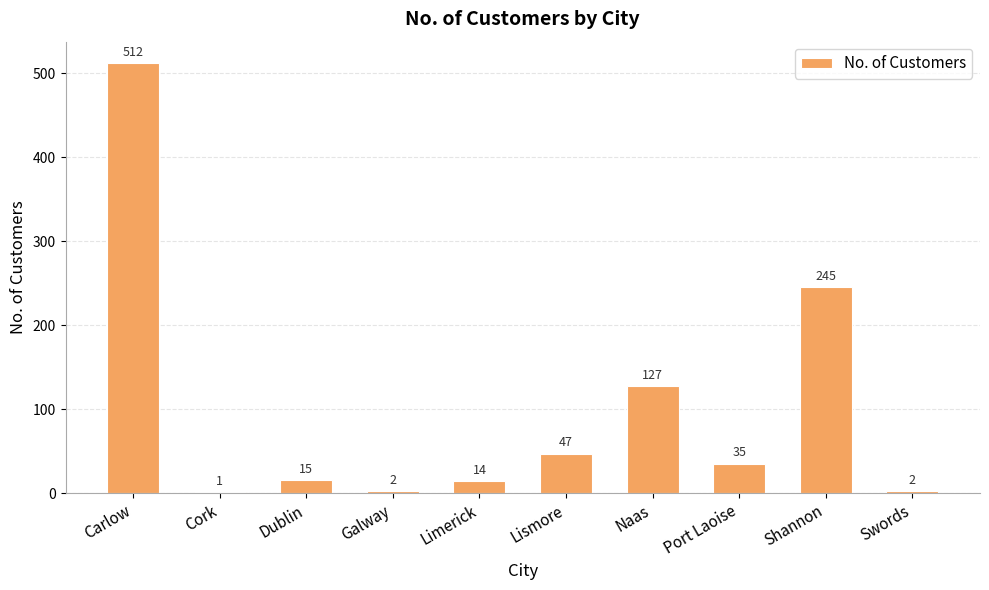

Reading left to right, list all the values displayed in this chart.

Carlow=512	Cork=1	Dublin=15	Galway=2	Limerick=14	Lismore=47	Naas=127	Port Laoise=35	Shannon=245	Swords=2